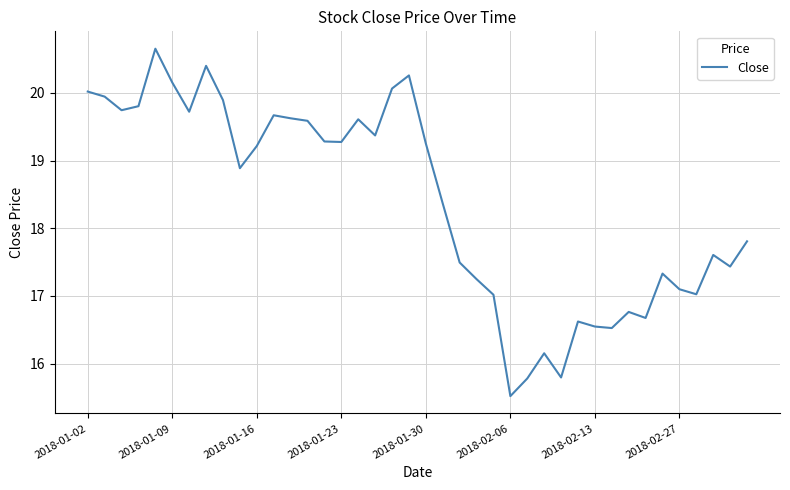

What is the greatest value displayed?

20.7